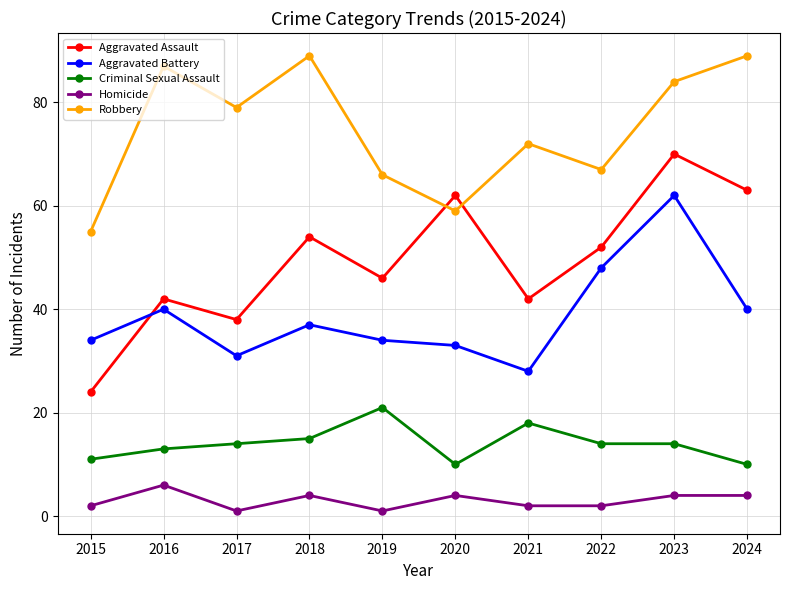

True or false: Aggravated Battery has a value of 28 at 2021.

True